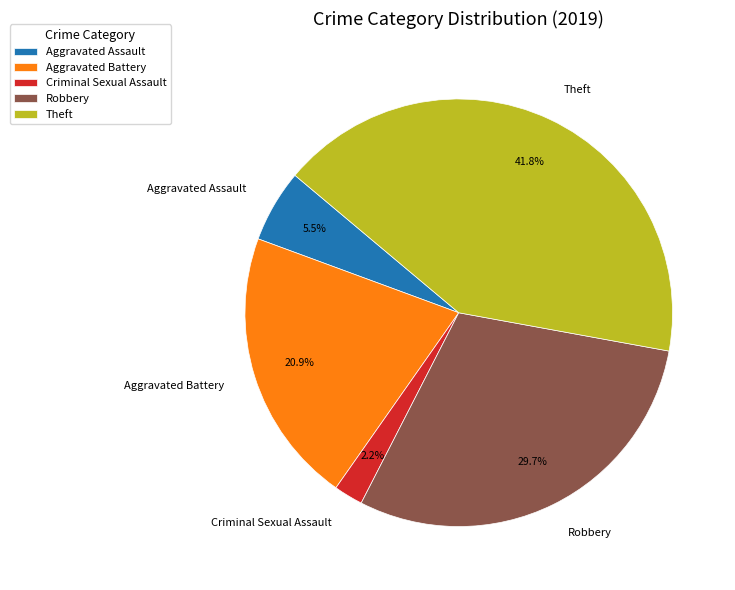

How many segments does this pie chart have?

5